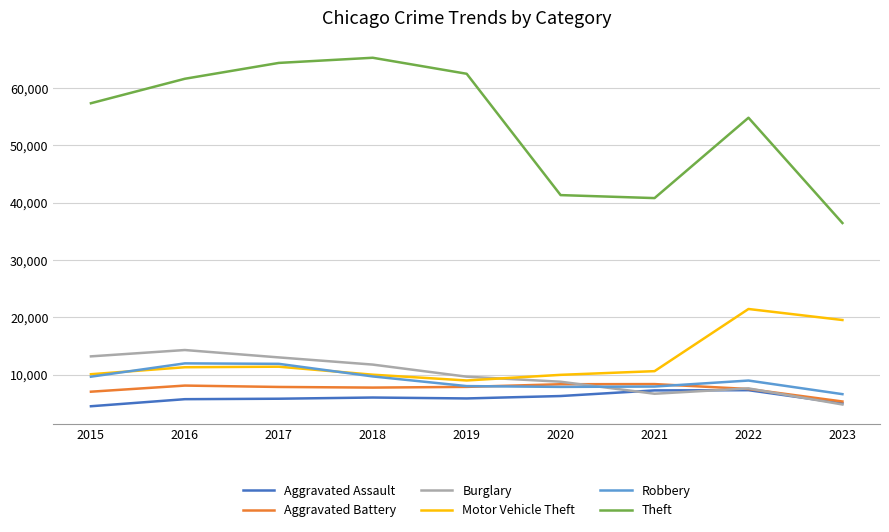

Is the value of Aggravated Assault at 2017 greater than the value of Robbery at 2019?

No